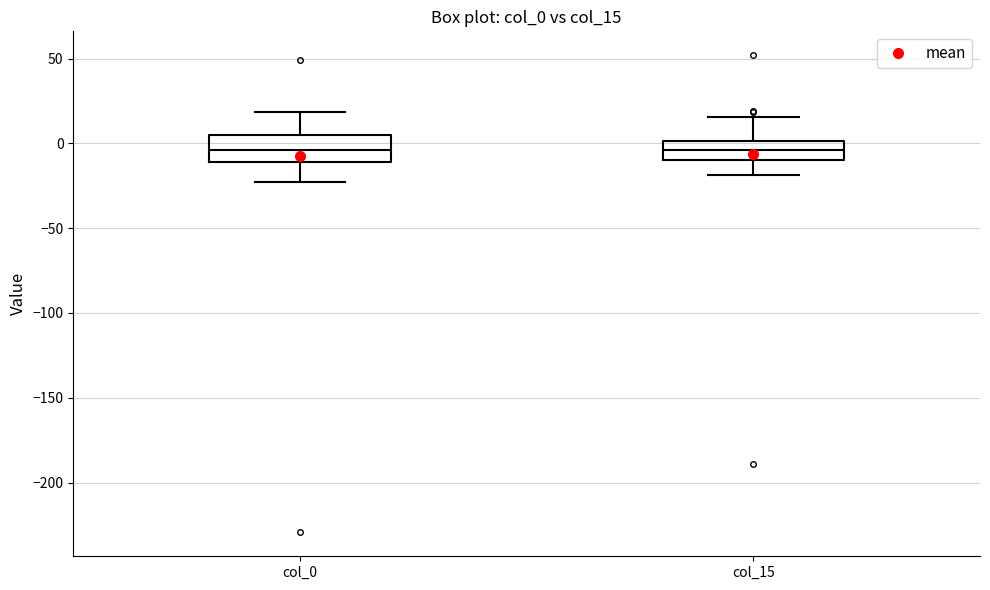

Reading left to right, transcribe this box plot: for each box, give where its median line is, the range the box spans, and where its two whiskers end, as read against the y-axis. The values are not printed on the chart, so give them approximately, as read against the axis.

col_0: median -5, box -10 to 5, whiskers -25 to 20
col_15: median -5, box -10 to 0, whiskers -20 to 15